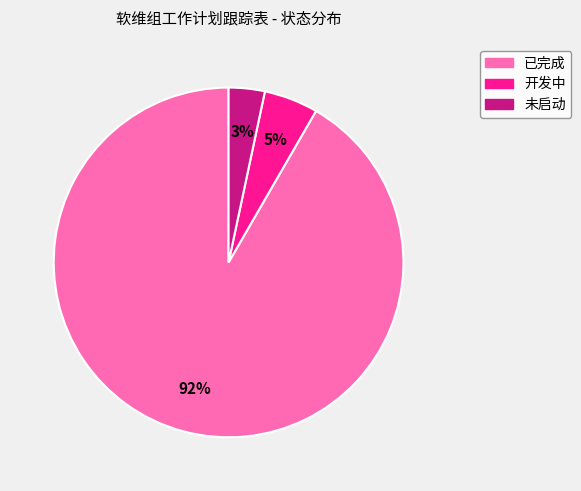

To the nearest percent, what is the combined percentage of 已完成 and 开发中?

97%